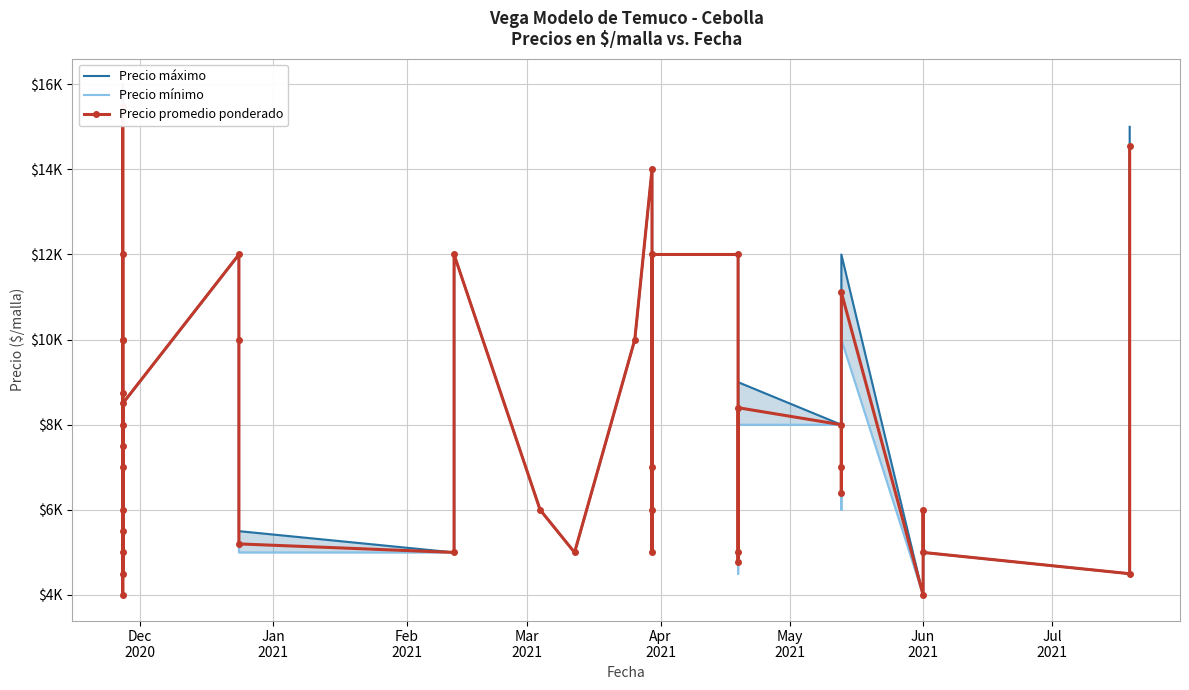

What is the label of the 1st point from the left?

Dec
2020